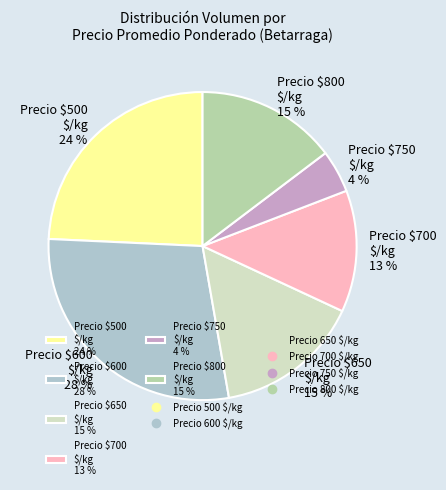

Does any single category account for the majority?

No